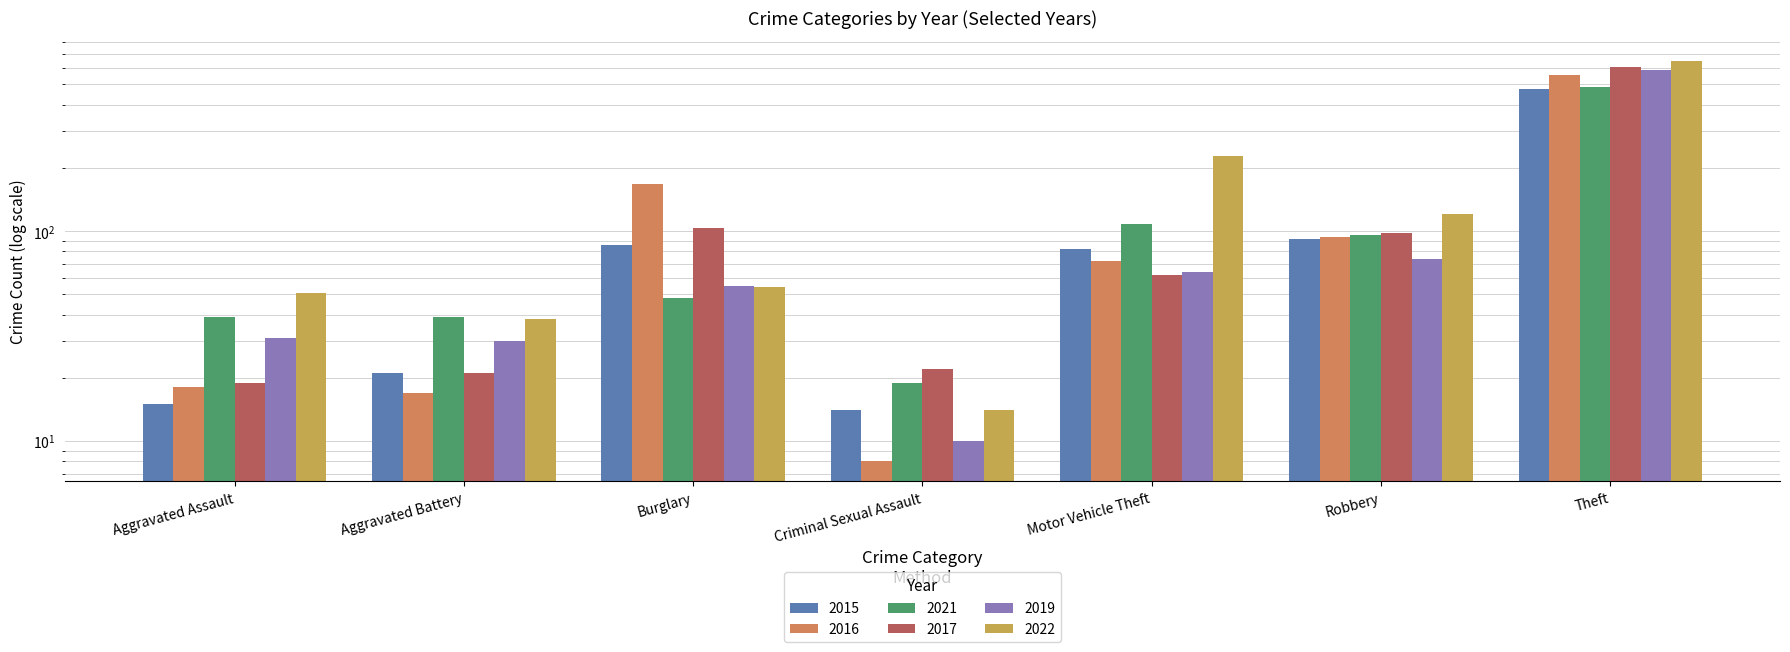

What is the spread (max minus min) of values at Aggravated Battery?

22